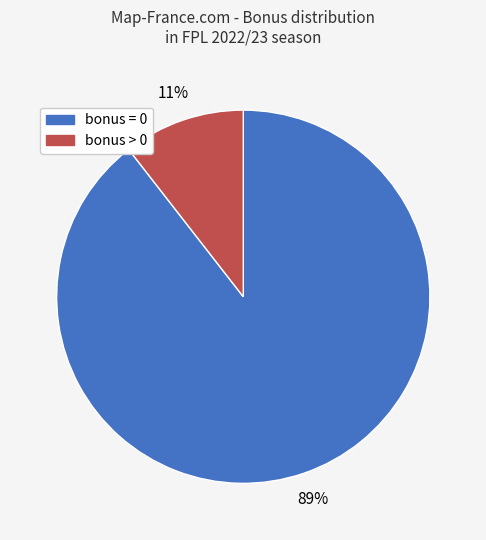

Does any single category account for the majority?

Yes